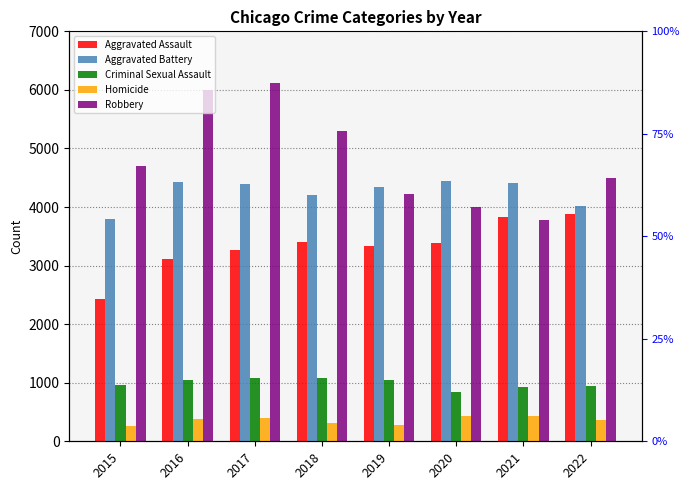

Reading left to right, extract all data points from this chart.

Aggravated Assault: 2015=2432	2016=3114	2017=3269	2018=3397	2019=3336	2020=3388	2021=3836	2022=3879
Aggravated Battery: 2015=3803	2016=4419	2017=4388	2018=4203	2019=4342	2020=4439	2021=4416	2022=4014
Criminal Sexual Assault: 2015=957	2016=1041	2017=1086	2018=1080	2019=1047	2020=842	2021=919	2022=938
Homicide: 2015=263	2016=380	2017=395	2018=312	2019=279	2020=440	2021=425	2022=371
Robbery: 2015=4699	2016=6001	2017=6120	2018=5294	2019=4220	2020=4002	2021=3778	2022=4496